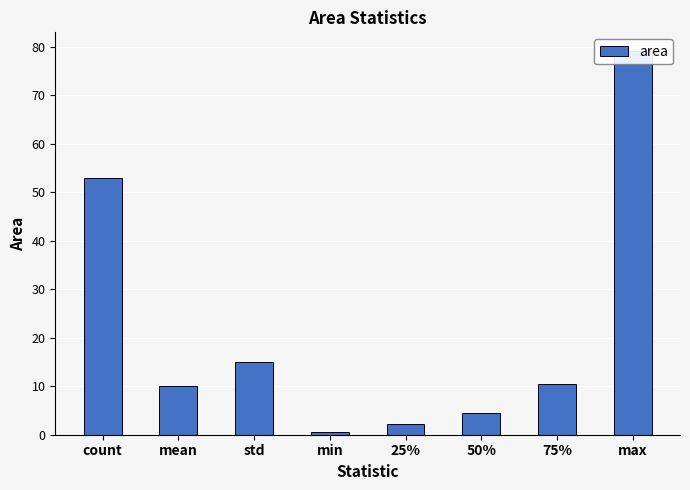

Which label corresponds to the largest value in the chart?

max